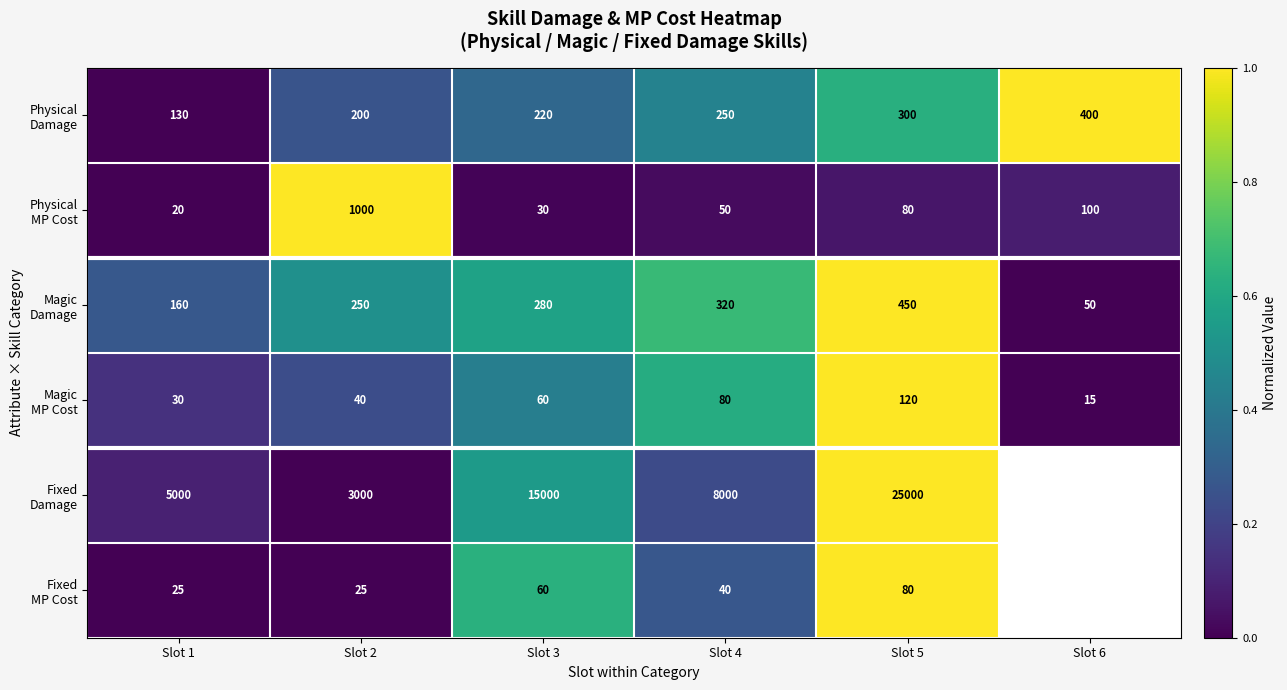

What is the total value across all series at Slot 5?

26030